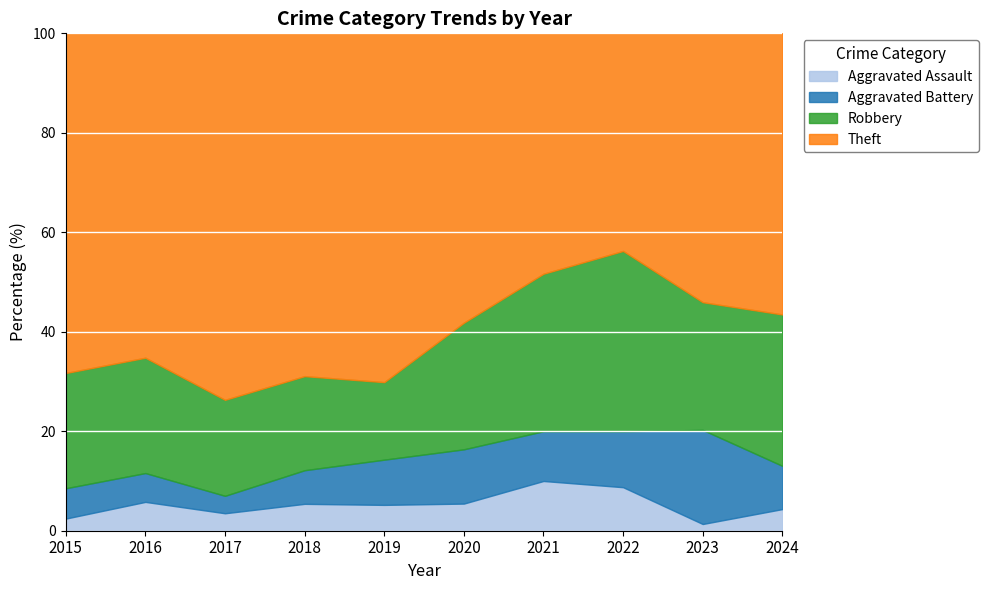

At 2015, list the series in order from largest to smallest.

Theft, Robbery, Aggravated Battery, Aggravated Assault